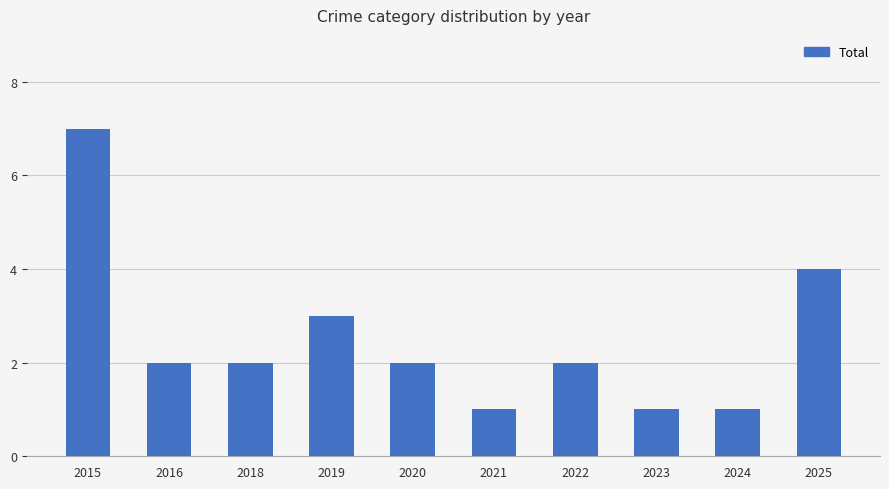

The value at 2025 is 7. True or false?

False